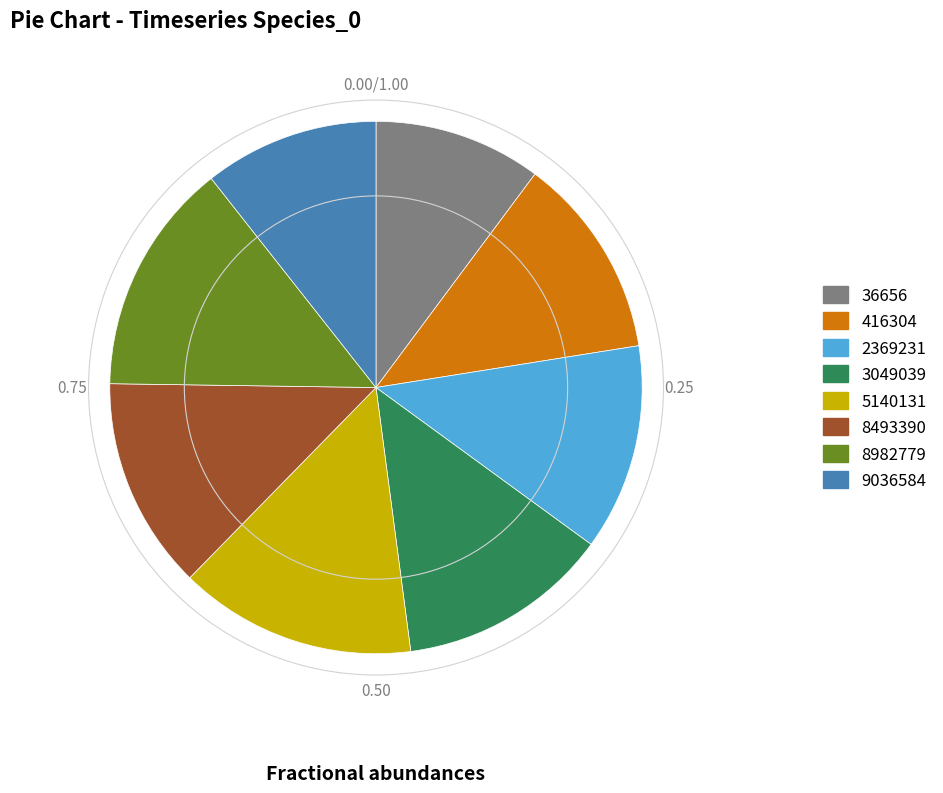

Combined, do 3049039 and 9036584 account for over 50%?

No